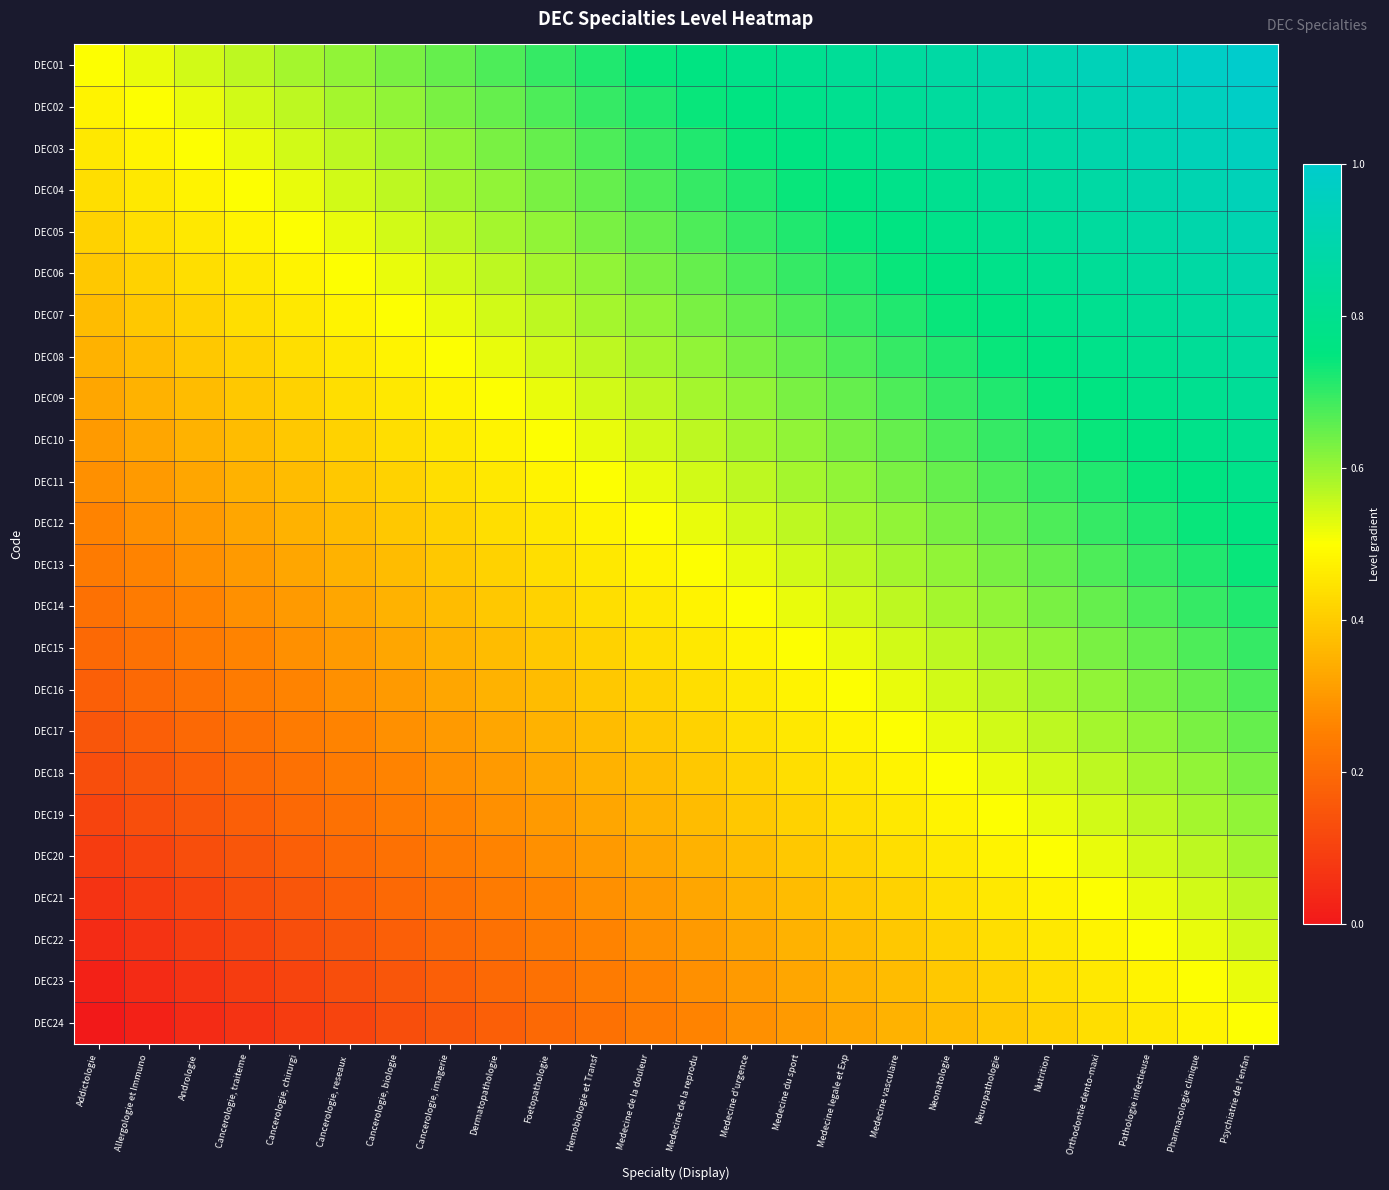

What is the total value across all series at Medecine legale et Exp?

13.8